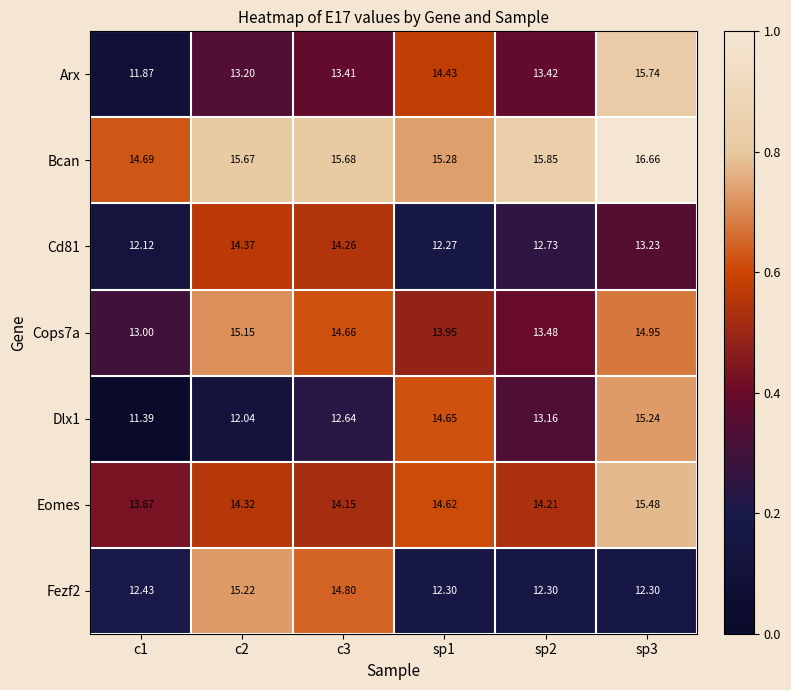

Which series has the widest spread of values?

Arx